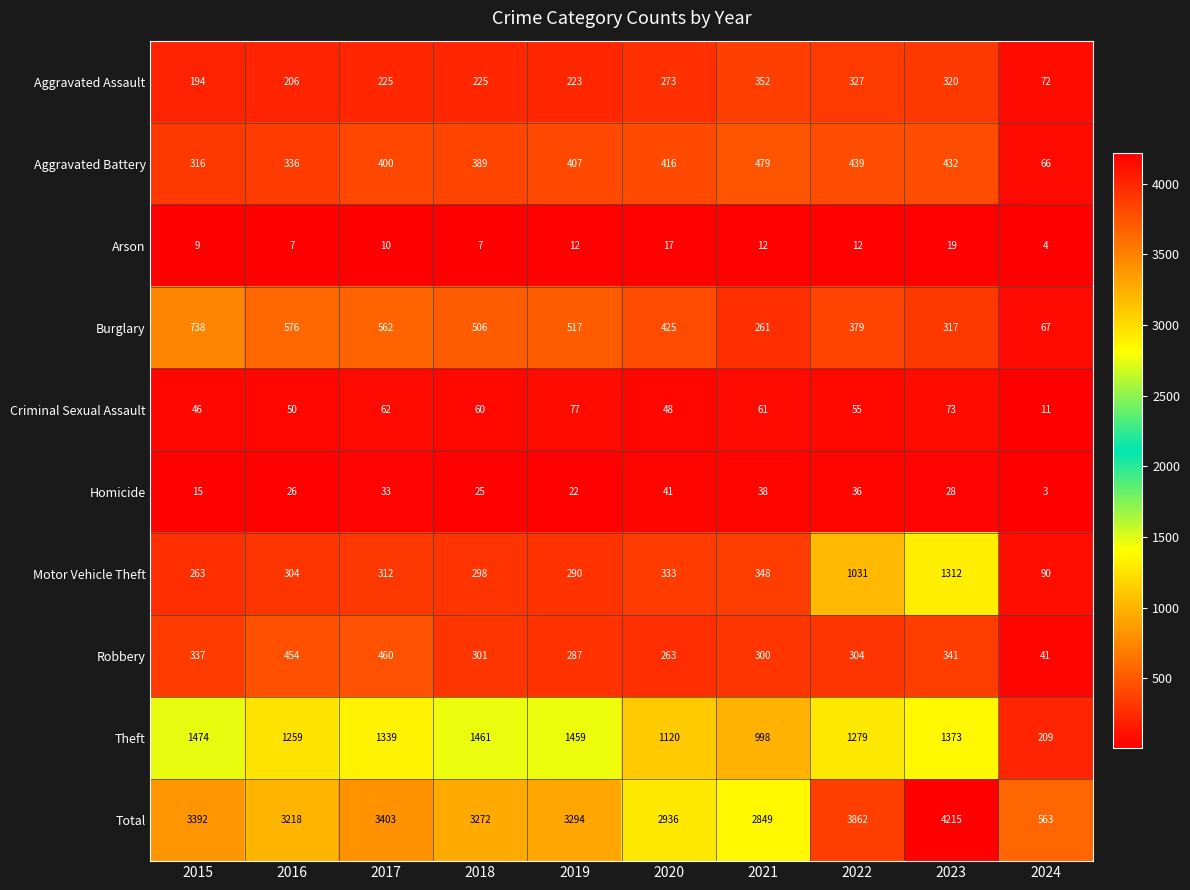

Rank the series by their maximum value, from lowest to highest.

Arson, Homicide, Criminal Sexual Assault, Aggravated Assault, Robbery, Aggravated Battery, Burglary, Motor Vehicle Theft, Theft, Total